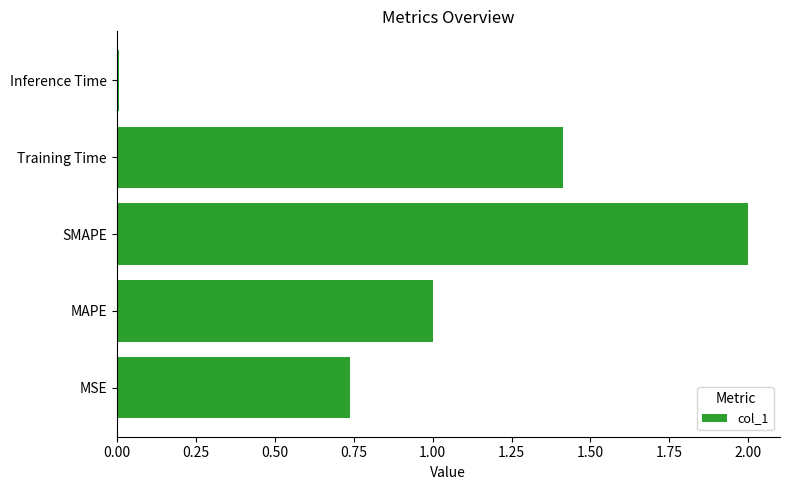

List the labels in order of value, smallest first.

Inference Time, MSE, MAPE, Training Time, SMAPE